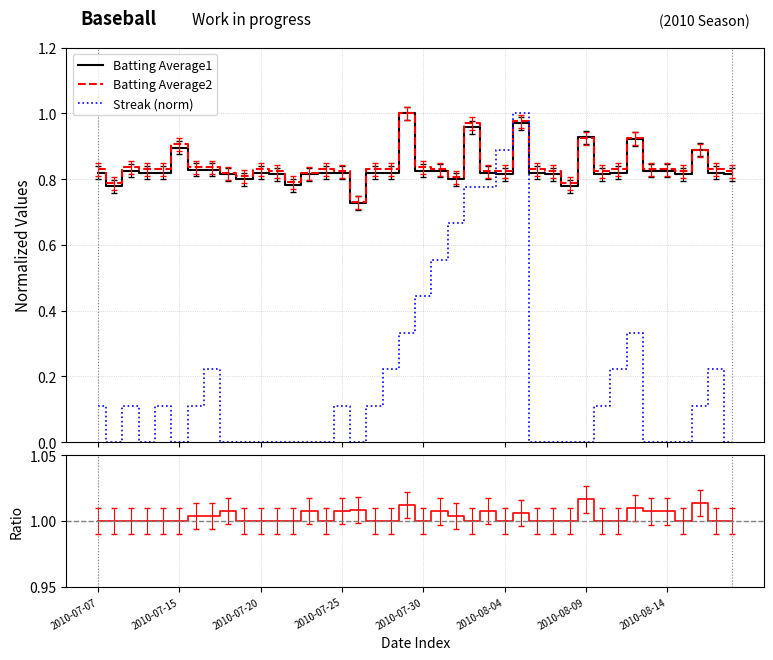

After their last crossing, which series has the higher values: Streak (norm) or Batting Average2?

Batting Average2